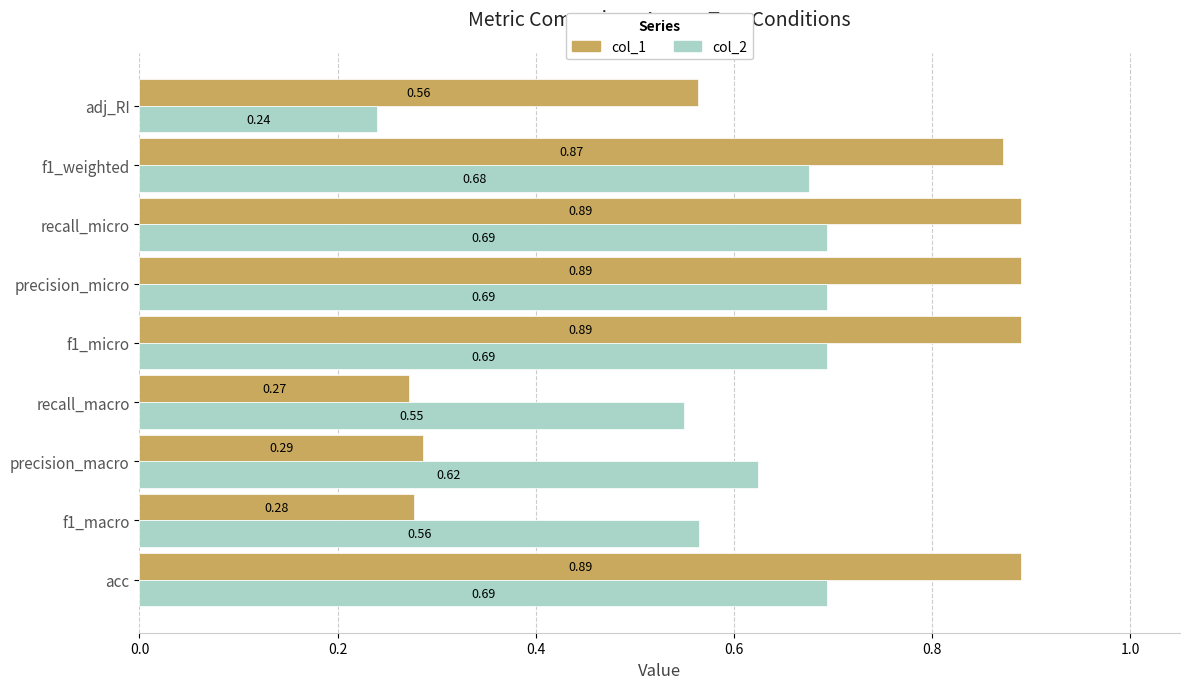

Which series has the largest total across all categories?

col_1